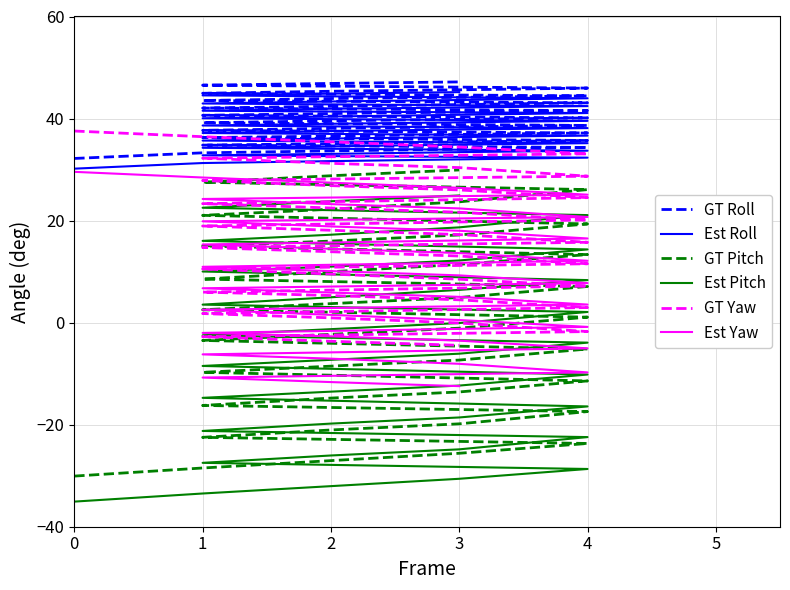

What is the sum of all GT Yaw values?

660.0